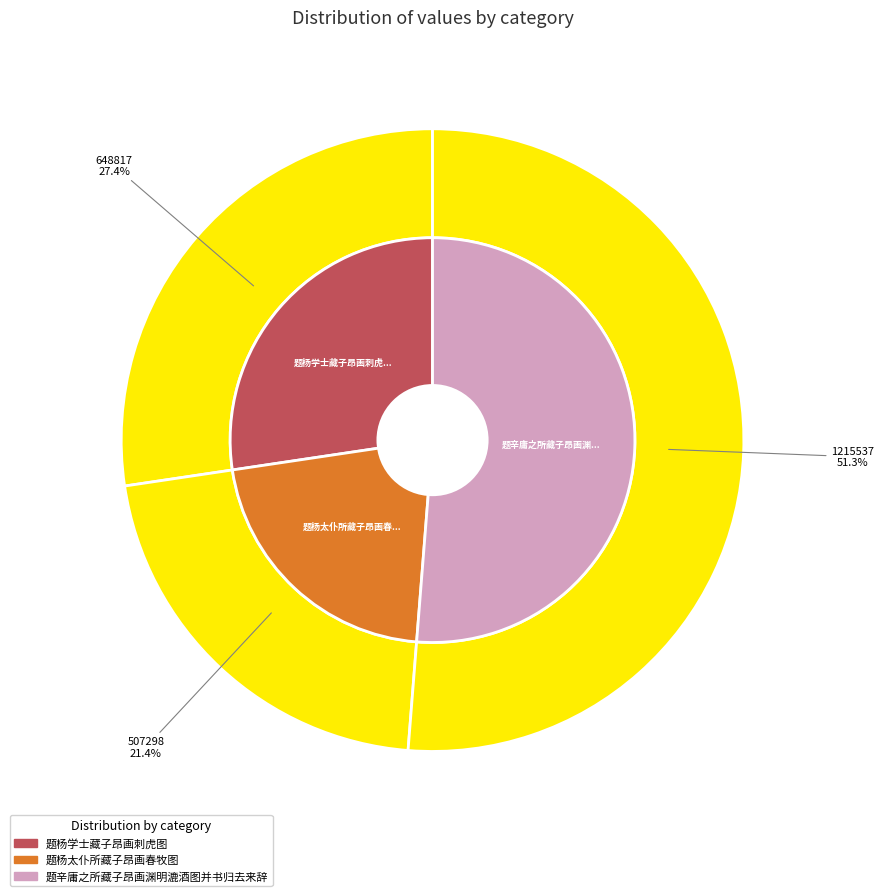

Which slice represents more than half of the pie?

题辛庸之所藏子昂画渊明漉酒图并书归去来辞